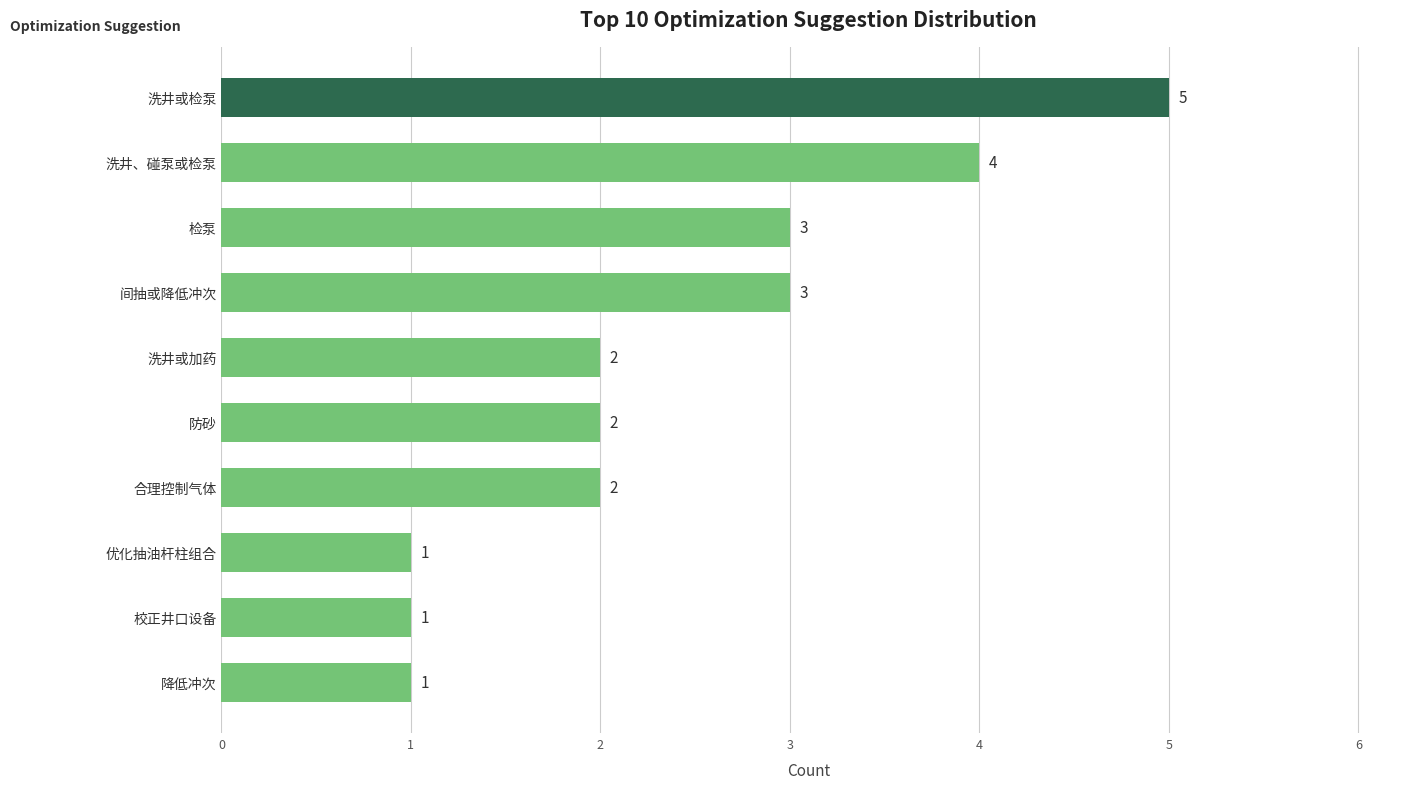

What is the change in value from 降低冲次 to 洗井或加药?

+1